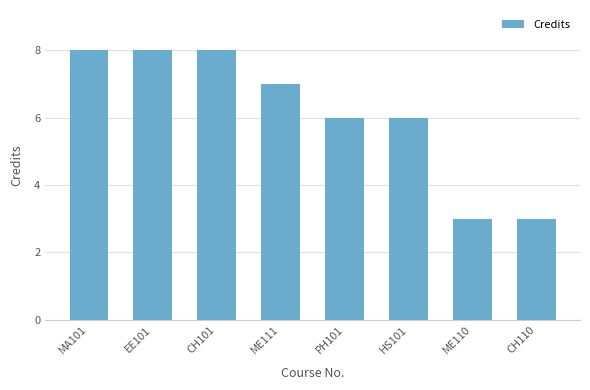

What is the label of the 8th bar from the left?

CH110